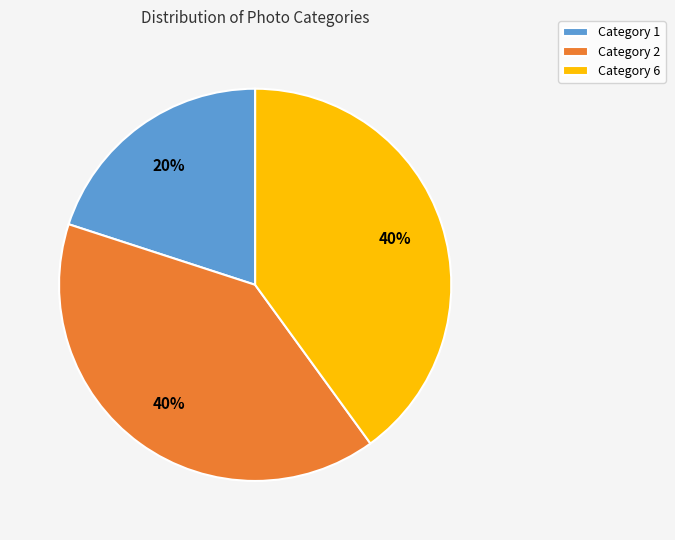

Is it true that Category 2 is 29% of the pie?

False